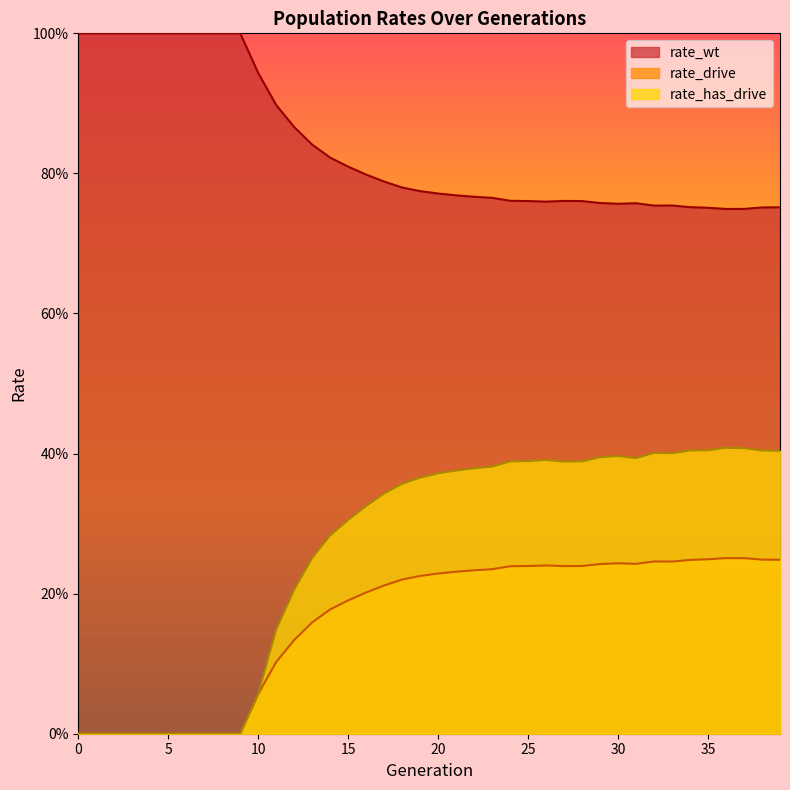

What is the sum of the rate_drive values at 38 and 32?

0.5